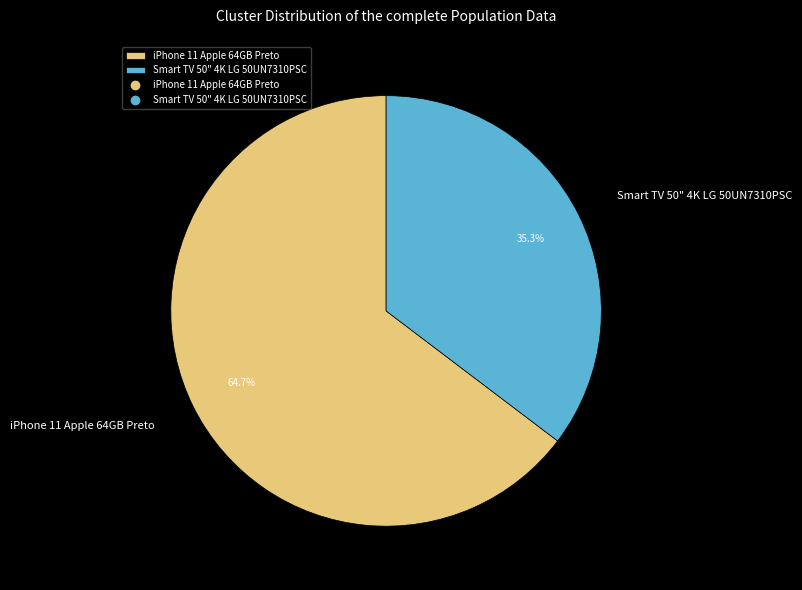

To the nearest percent, what portion does Smart TV 50" 4K LG 50UN7310PSC represent?

35%